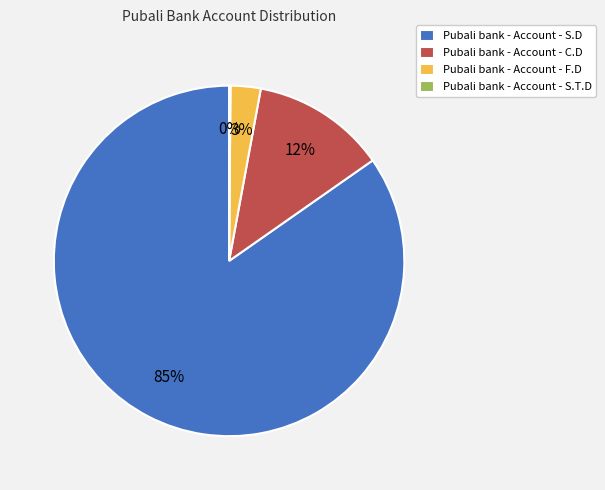

Is the sum of Pubali bank - Account - F.D and Pubali bank - Account - C.D greater than half?

No